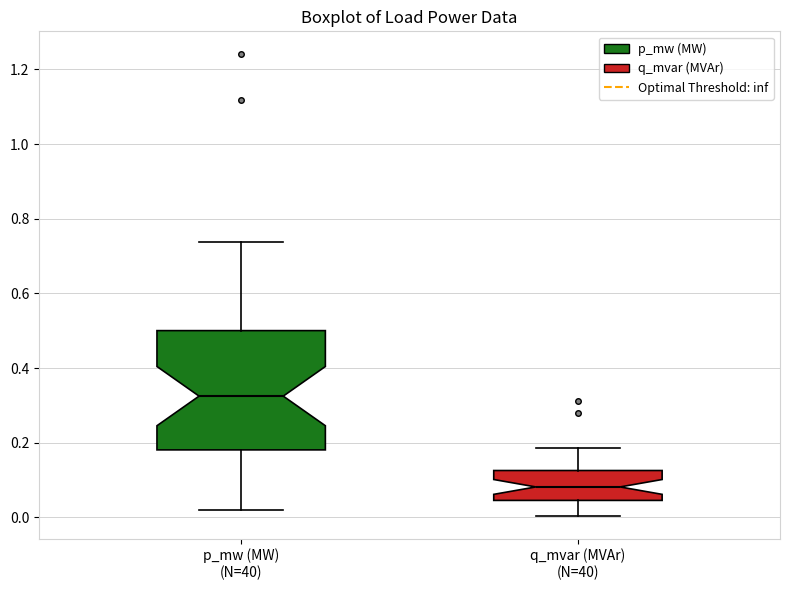

Reading left to right, transcribe this box plot: for each box, give where its median line is, the range the box spans, and where its two whiskers end, as read against the y-axis. The values are not printed on the chart, so give them approximately, as read against the axis.

p_mw (MW) (N=40): median 0.32, box 0.18 to 0.50, whiskers 0.02 to 0.74
q_mvar (MVAr) (N=40): median 0.08, box 0.04 to 0.12, whiskers 0.00 to 0.18